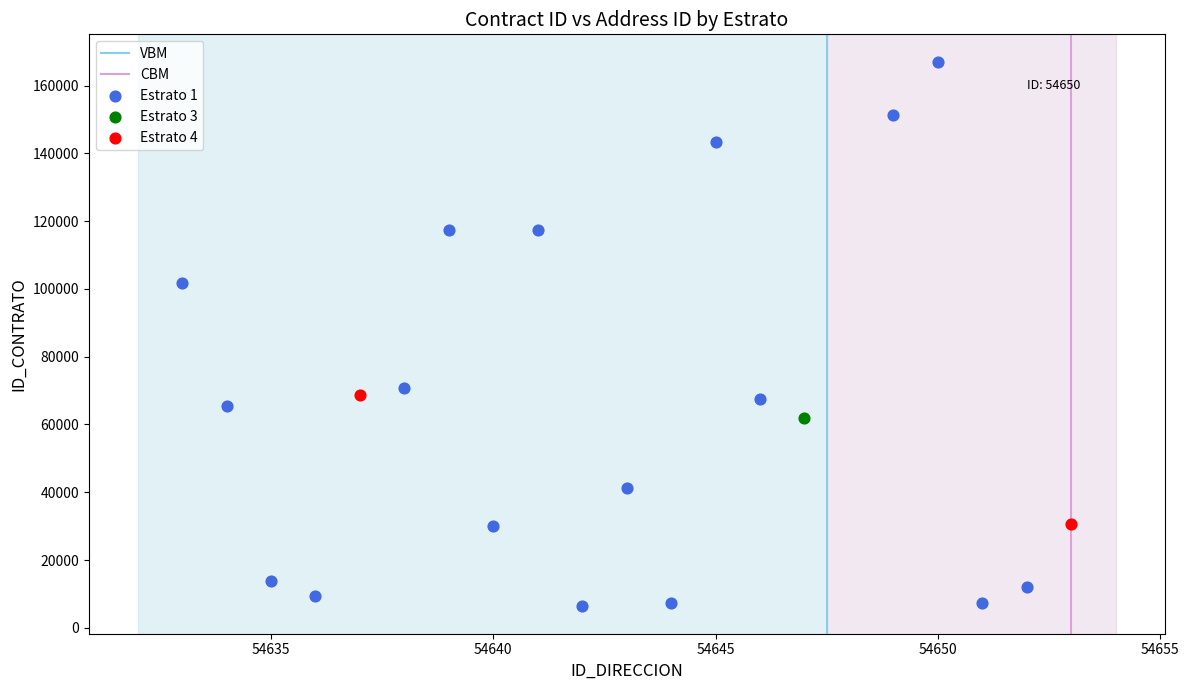

Which series reaches the maximum Y coordinate?

Estrato 1